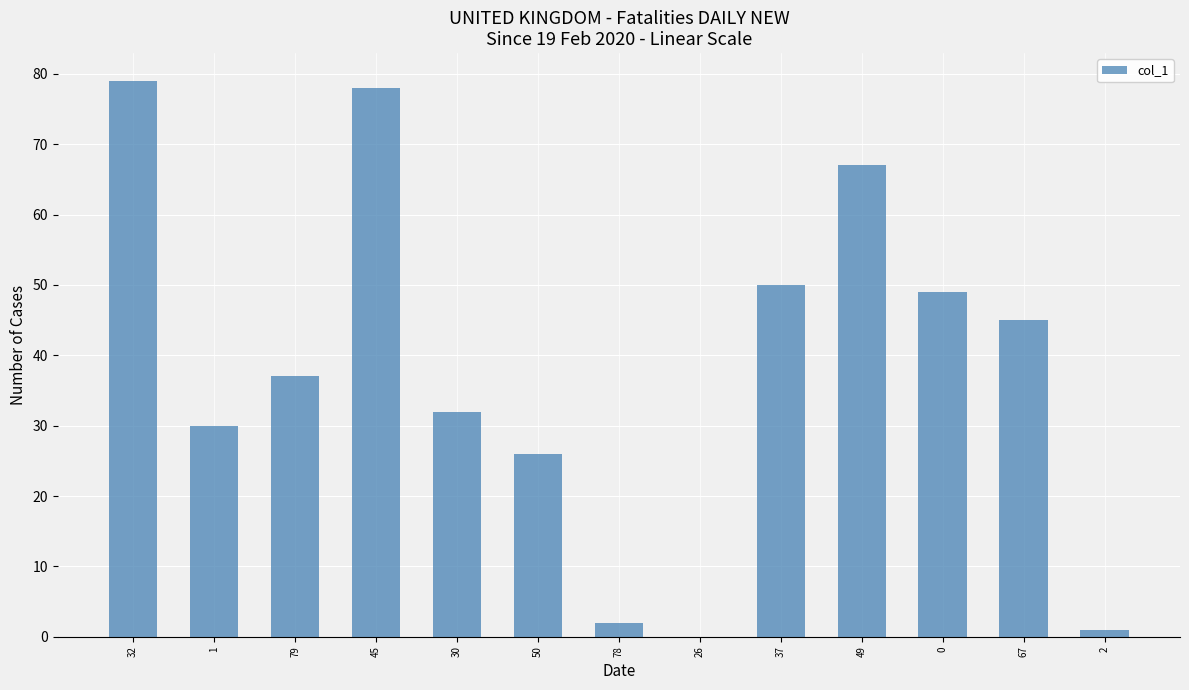

What is the difference between the values at 30 and 2?

31